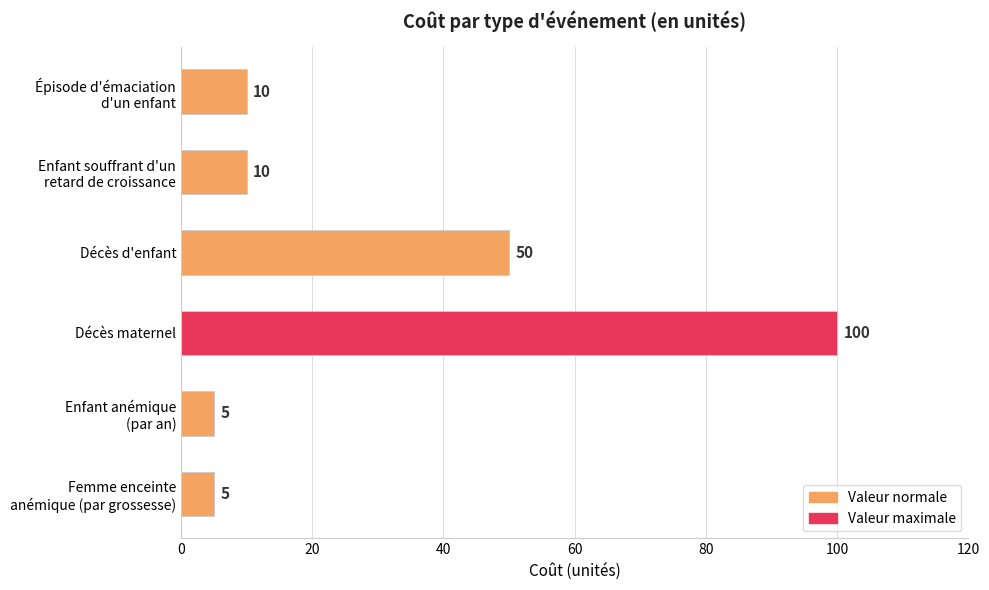

What is the minimum value shown in the chart?

5